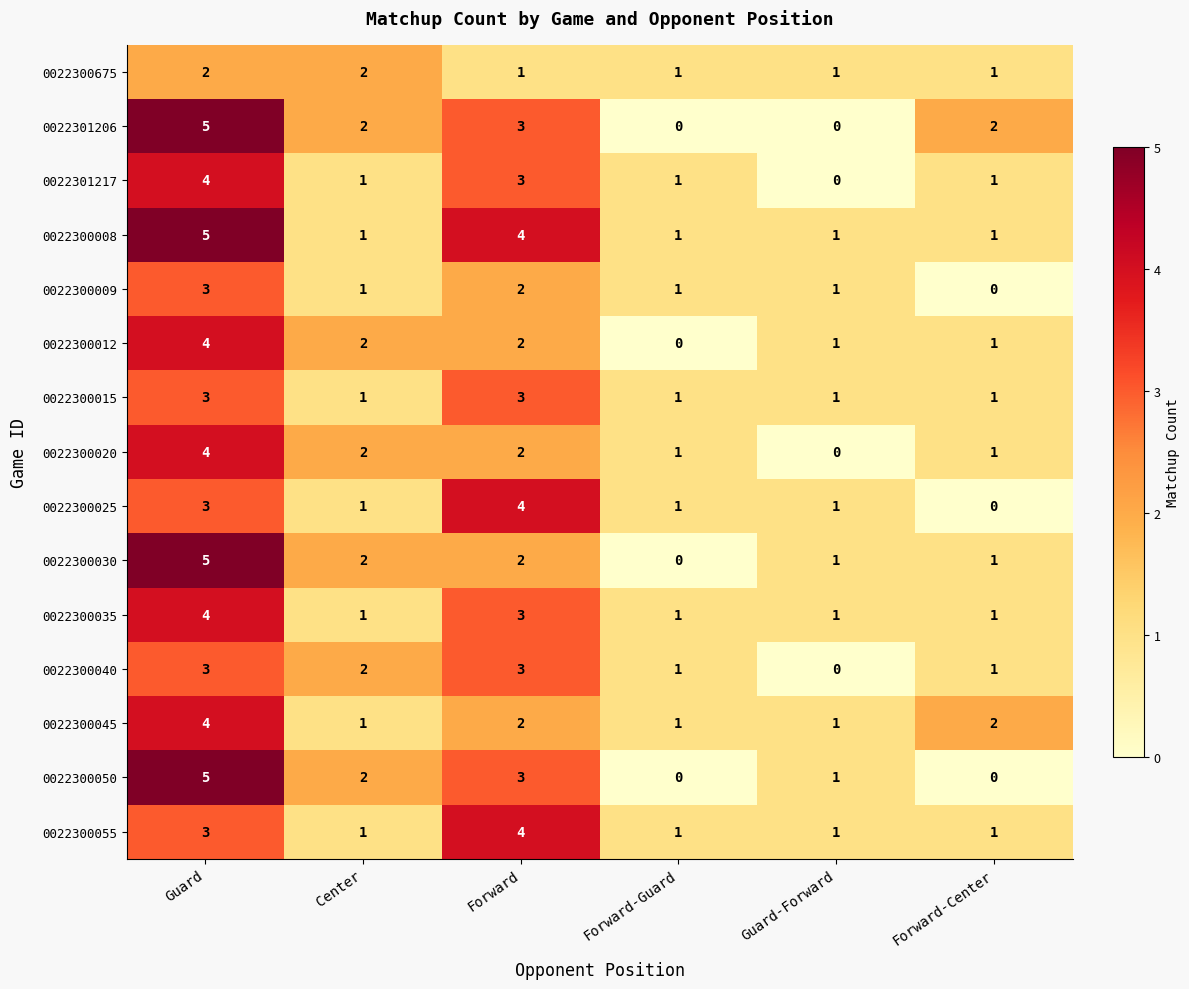

What is the total value across all series at Guard?

57